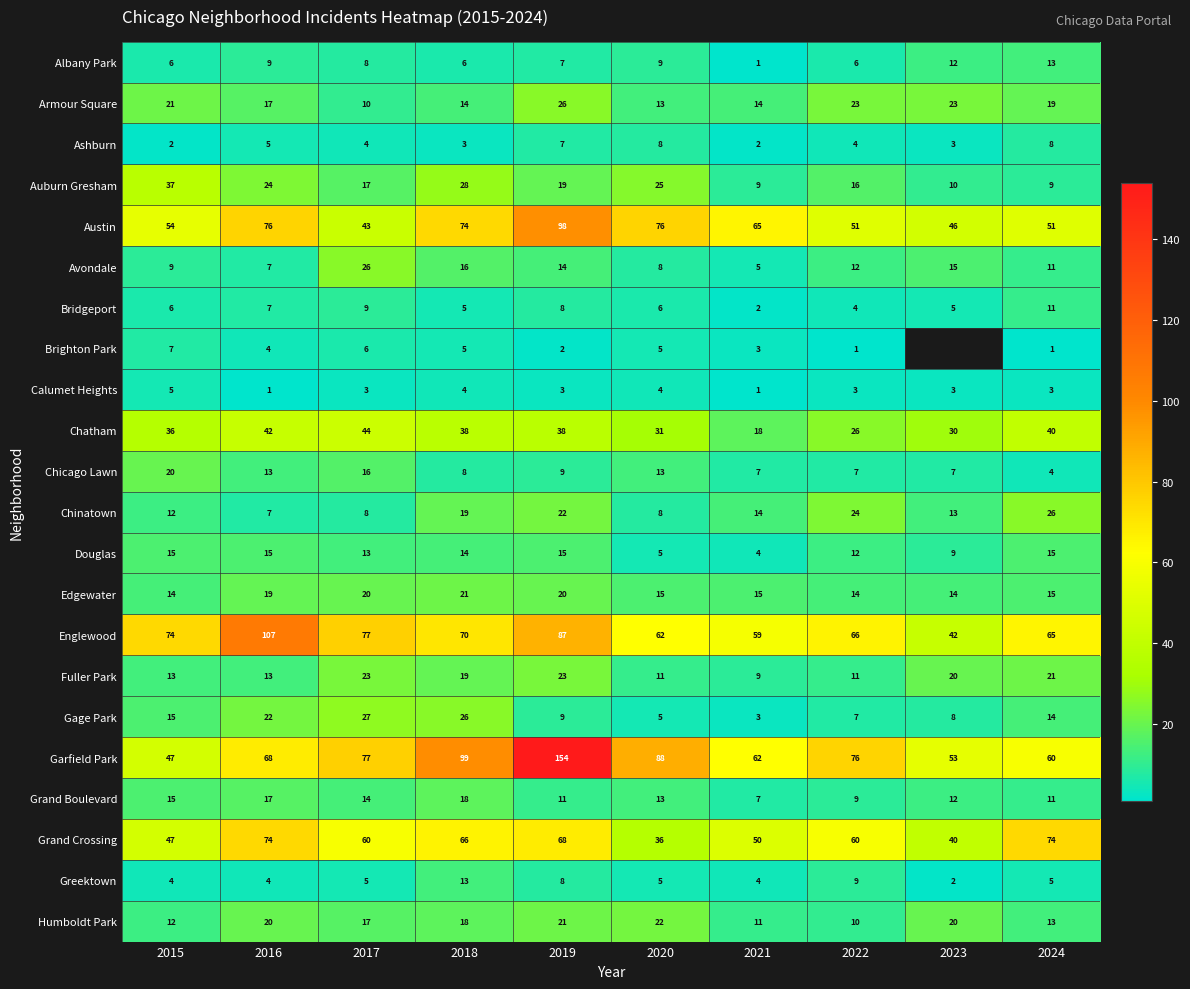

Which category has the lowest value in the Chinatown series?

2016